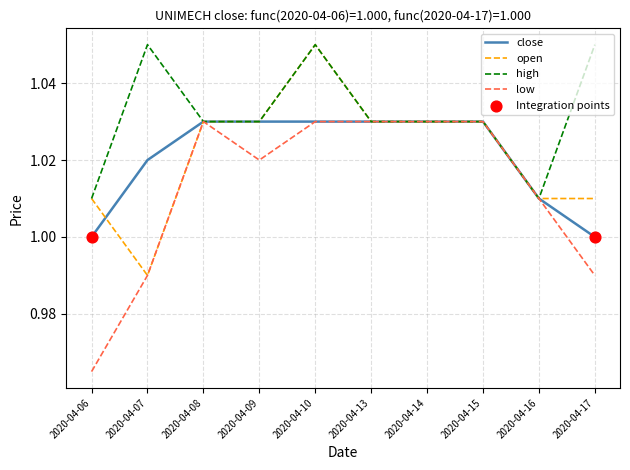

At how many categories does at least one series exceed 0?

10